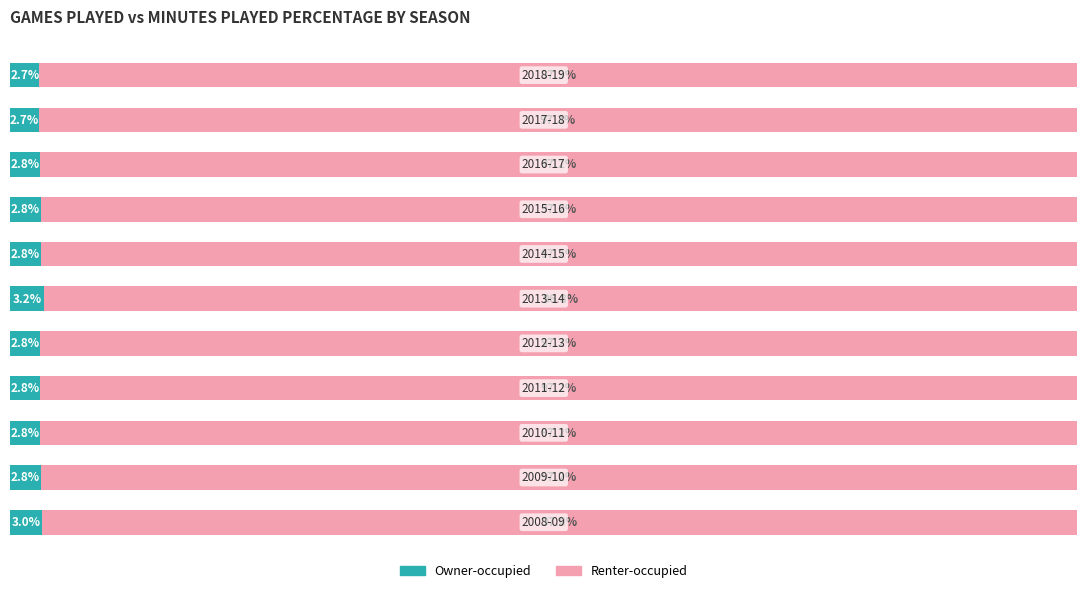

Which series has the largest total across all categories?

Renter-occupied